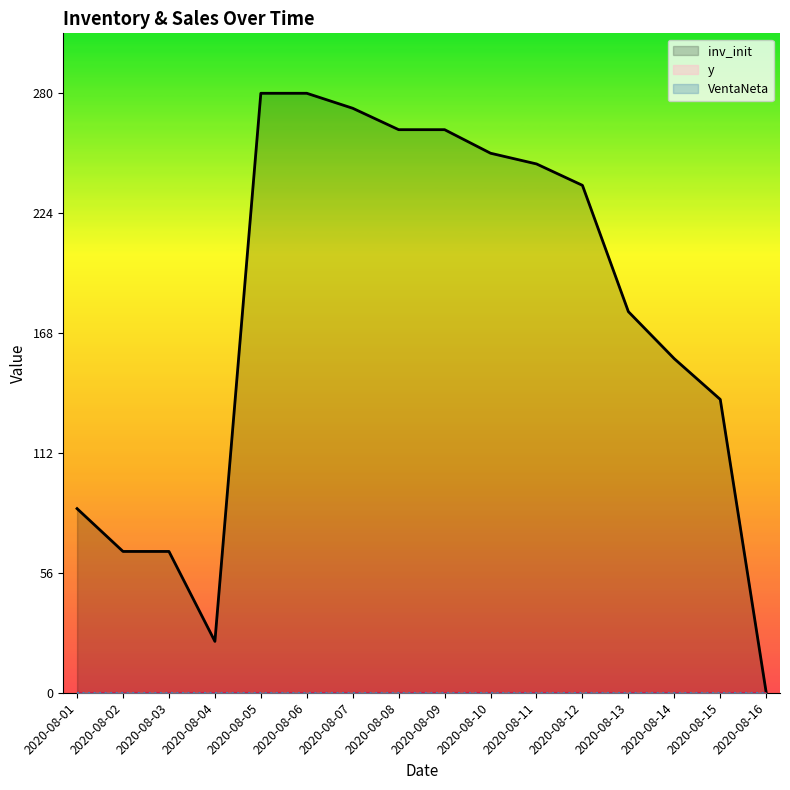

Reading right to left, extract all data points from this chart.

inv_init: 2020-08-16=0	2020-08-15=137	2020-08-14=156	2020-08-13=178	2020-08-12=237	2020-08-11=247	2020-08-10=252	2020-08-09=263	2020-08-08=263	2020-08-07=273	2020-08-06=280	2020-08-05=280	2020-08-04=24	2020-08-03=66	2020-08-02=66	2020-08-01=86
y: 2020-08-16=0	2020-08-15=0	2020-08-14=0	2020-08-13=0	2020-08-12=0	2020-08-11=0	2020-08-10=0	2020-08-09=0	2020-08-08=0	2020-08-07=0	2020-08-06=0	2020-08-05=0	2020-08-04=0	2020-08-03=0	2020-08-02=0	2020-08-01=0
VentaNeta: 2020-08-16=0	2020-08-15=0	2020-08-14=0	2020-08-13=0	2020-08-12=0	2020-08-11=0	2020-08-10=0	2020-08-09=0	2020-08-08=0	2020-08-07=0	2020-08-06=0	2020-08-05=0	2020-08-04=0	2020-08-03=0	2020-08-02=0	2020-08-01=0